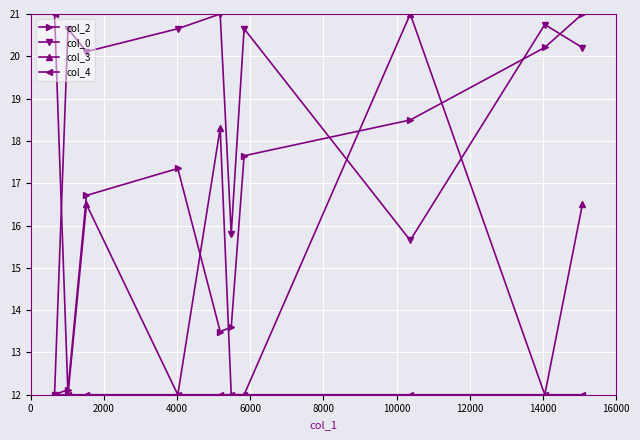

What is the highest value of the col_4 series?

21.0